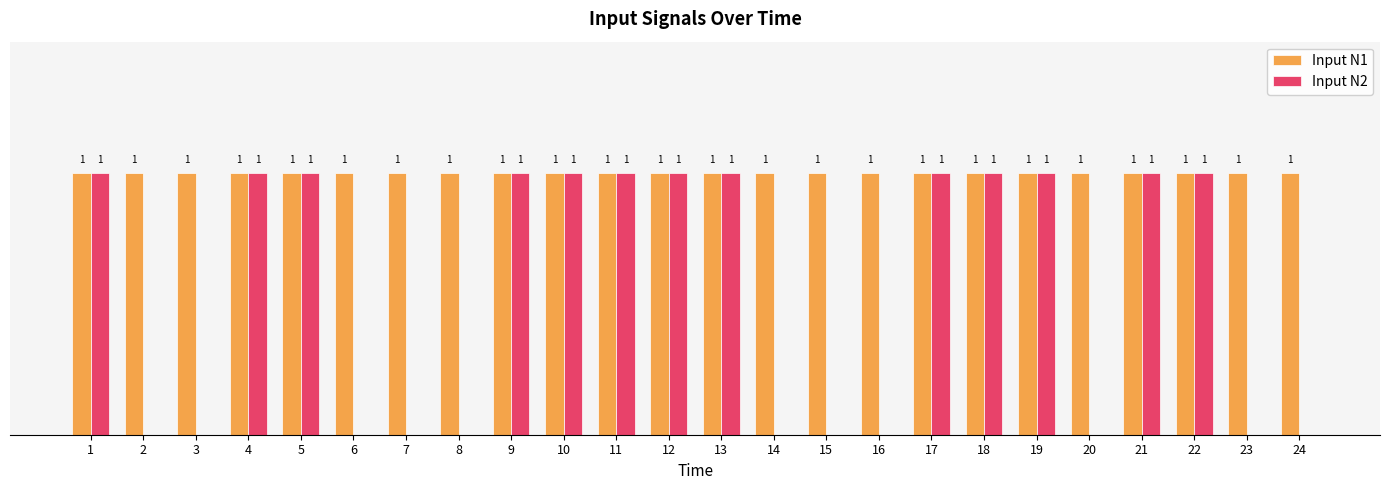

Which series changed the most between 1 and 16?

Input N2